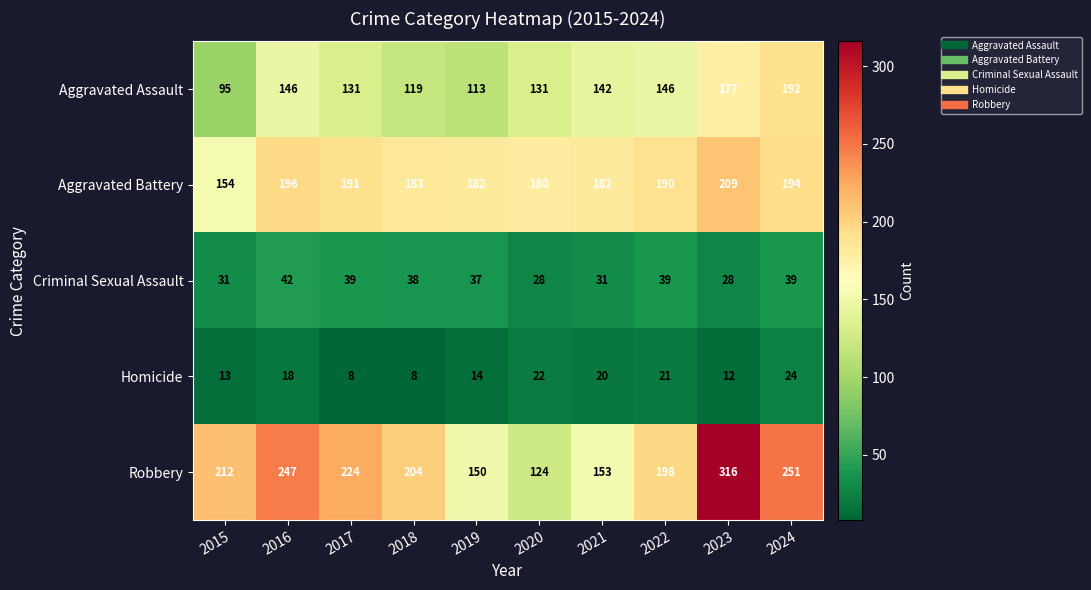

The Aggravated Battery series shows 103 at 2015. True or false?

False